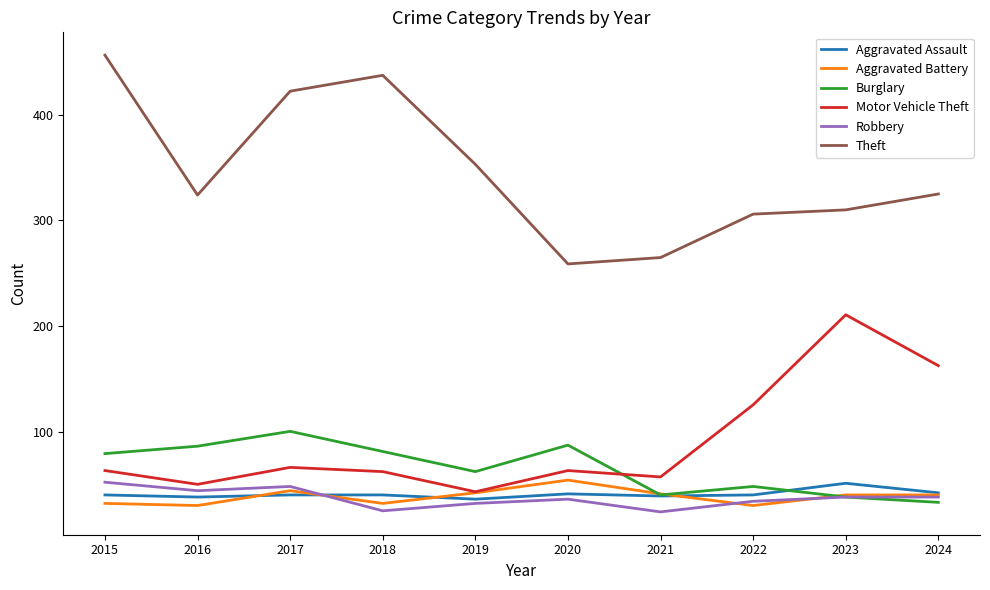

What are all the series names shown in the legend?

Aggravated Assault, Aggravated Battery, Burglary, Motor Vehicle Theft, Robbery, Theft